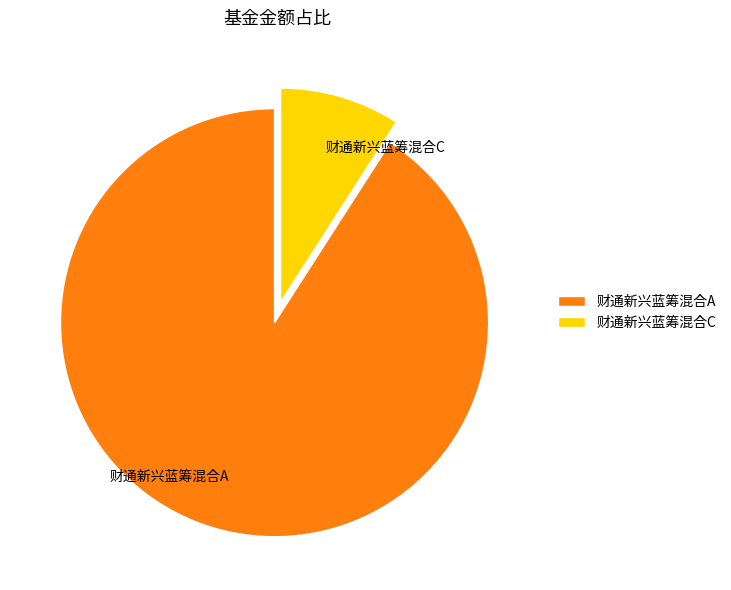

True or false: 财通新兴蓝筹混合A accounts for 91% of the total.

True